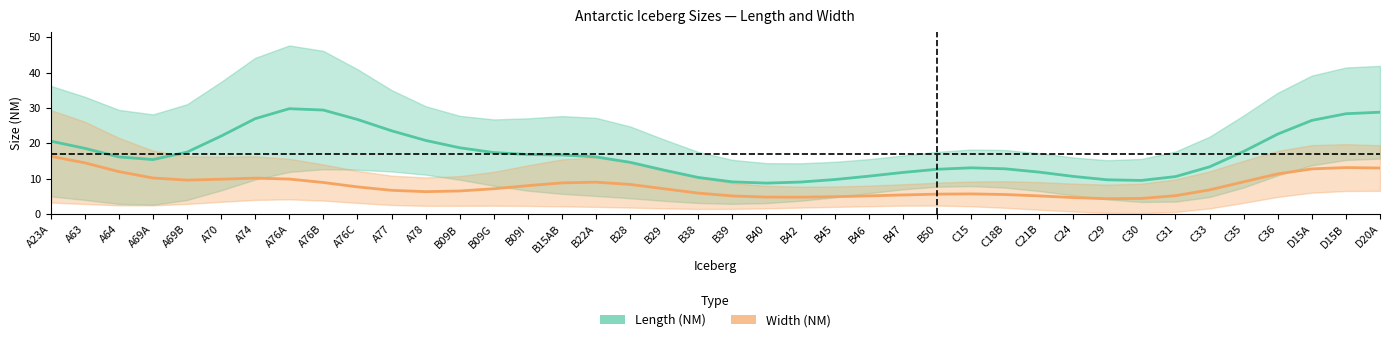

At which category does Width (NM) reach its first local peak?

A74